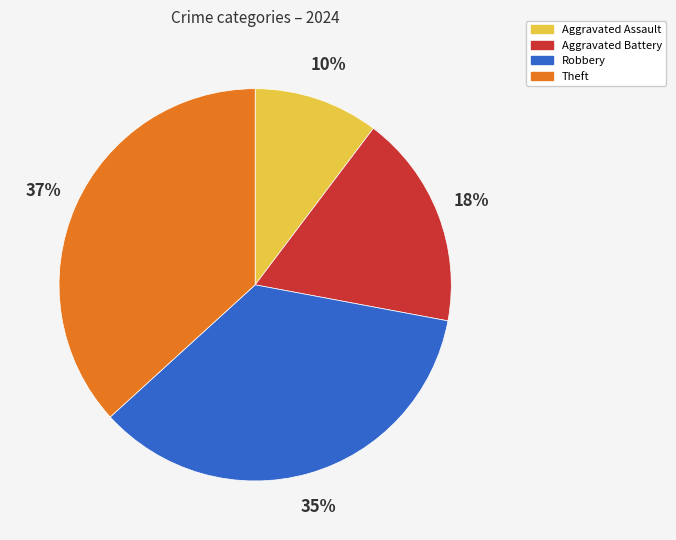

Is there a majority slice in this chart?

No